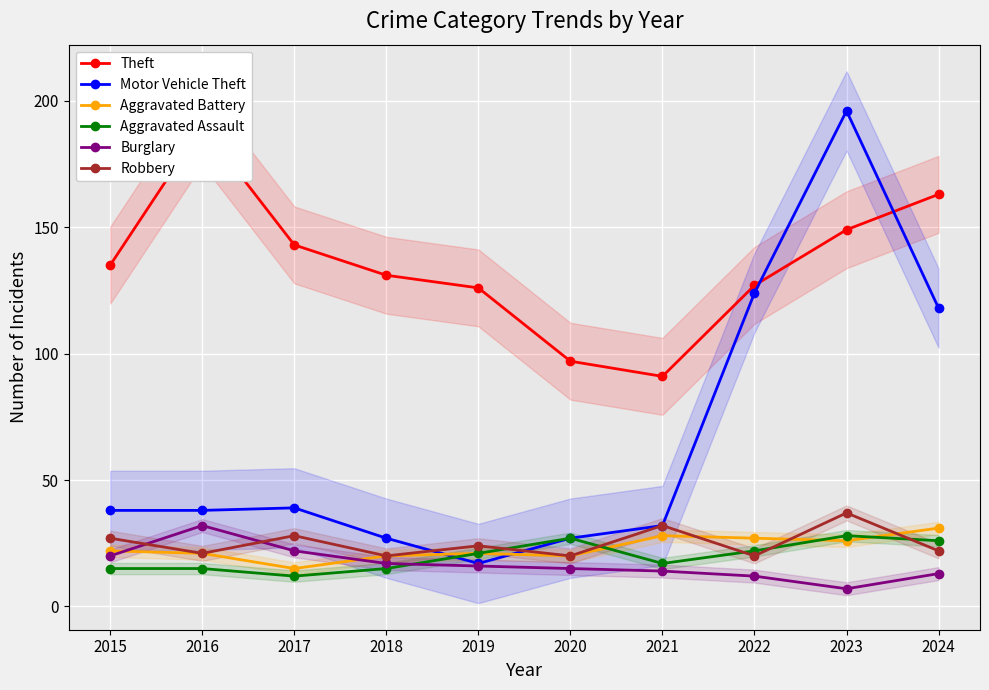

True or false: Theft and Robbery cross at least once.

False